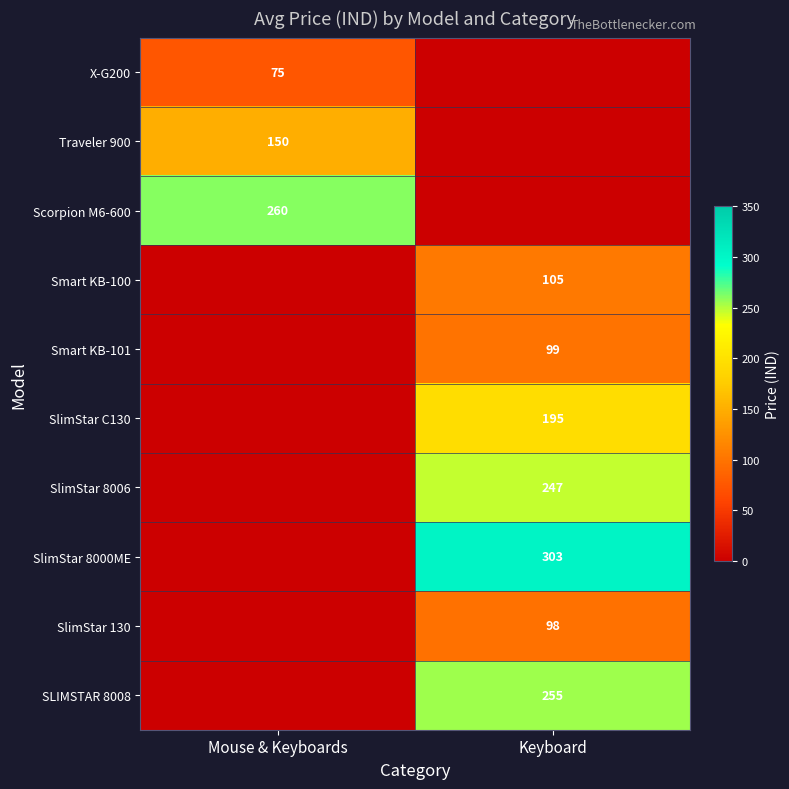

Is it true that Scorpion M6-600 equals 441 at Mouse & Keyboards?

False